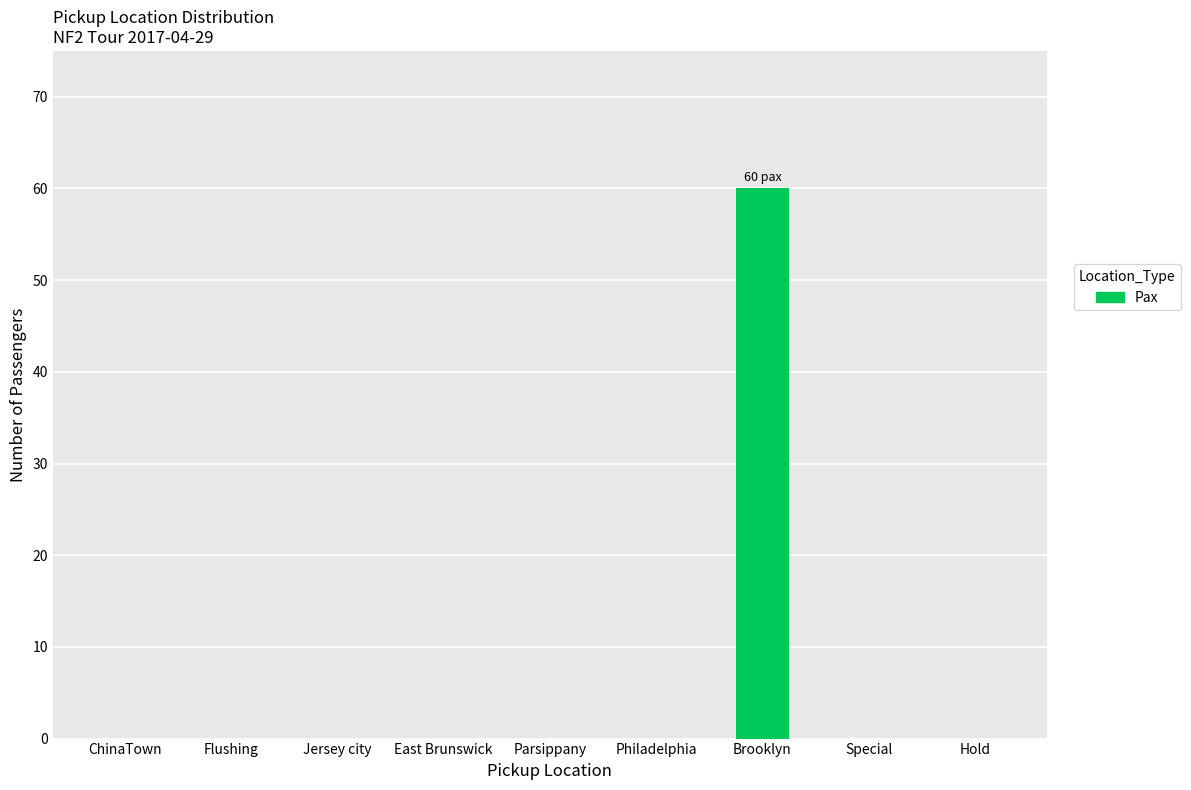

What is the change in value from Jersey city to Brooklyn?

+60